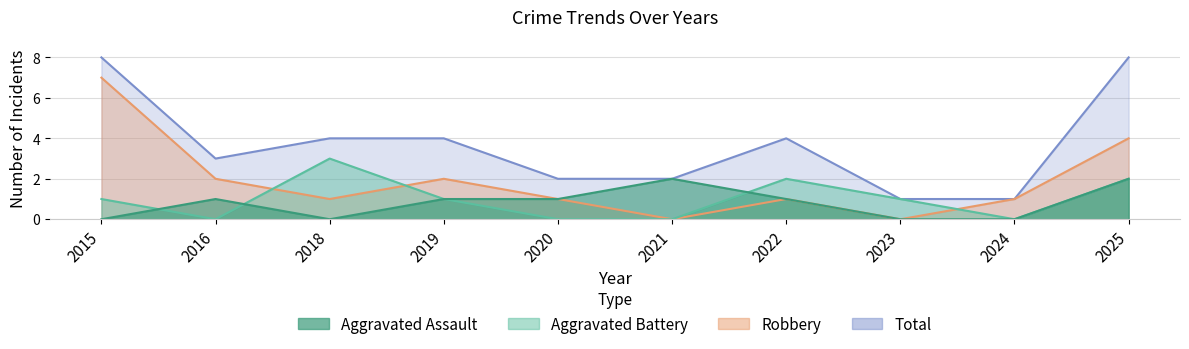

Where does the Aggravated Assault series first go above 1?

2021